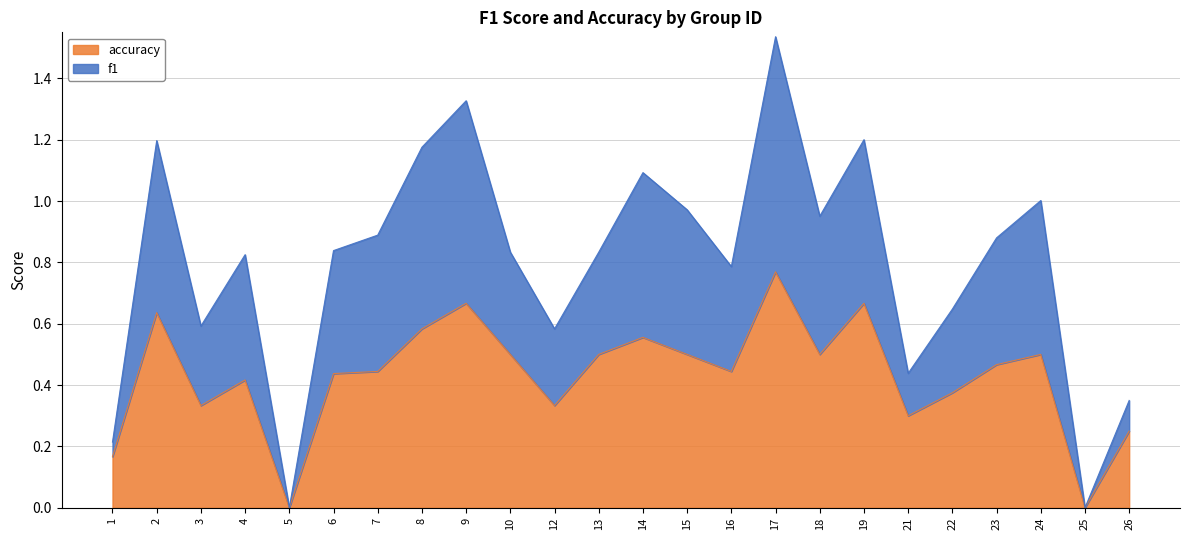

At which category is the sum across all series the highest?

17